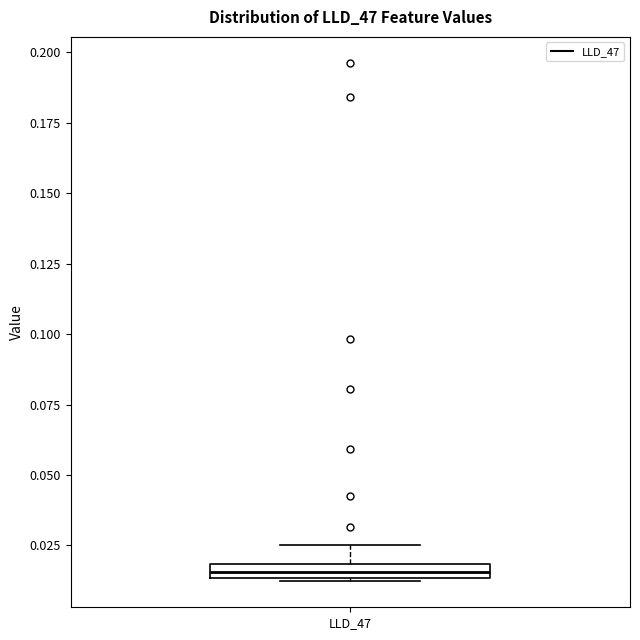

Where does the upper whisker of the box for LLD_47 end on the y-axis? The values are not printed on the chart, so give them approximately, as read against the axis.

0.025